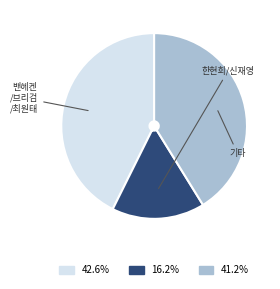

Does any single category account for the majority?

No